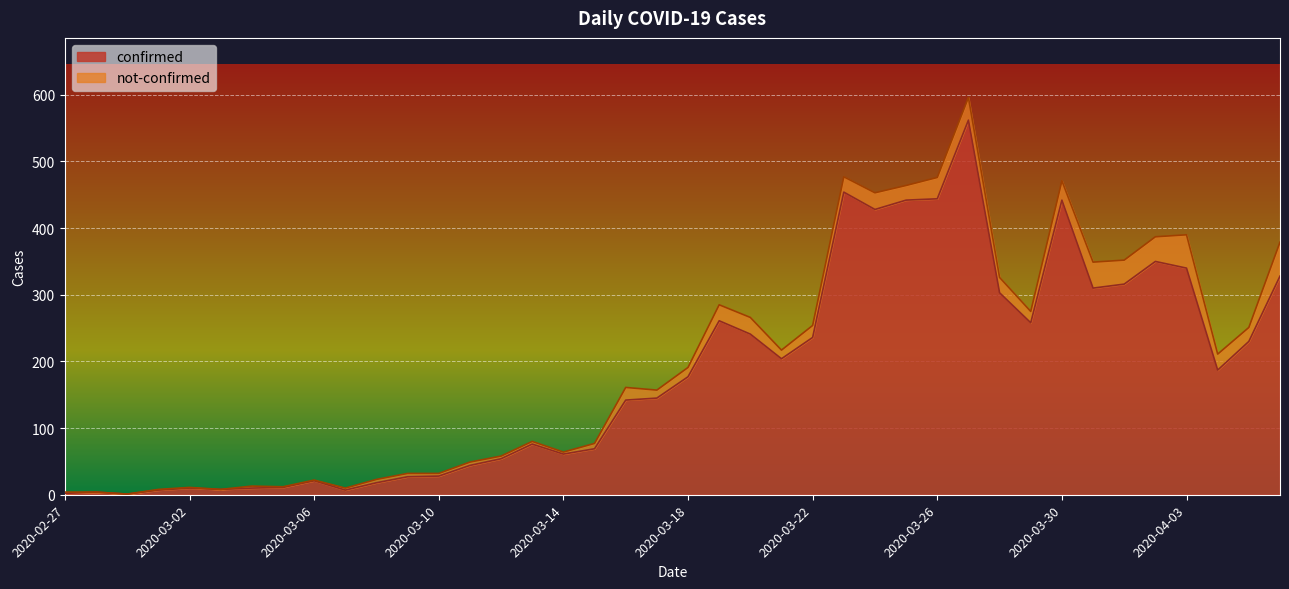

Where is the data nearest to the value 281?

2020-03-19